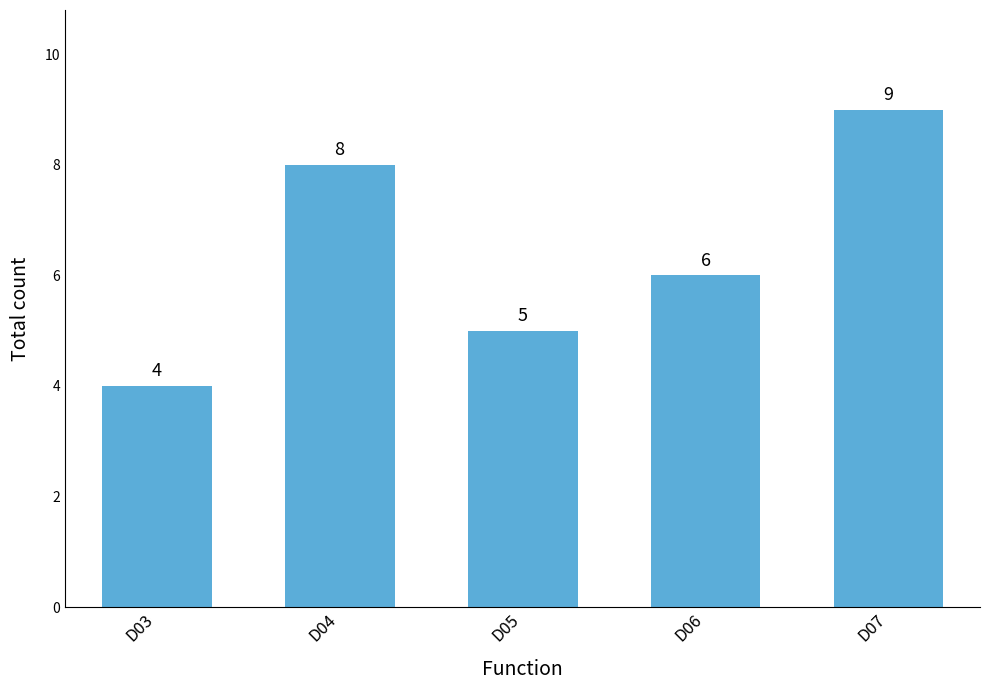

What is the difference between the maximum and minimum values?

5